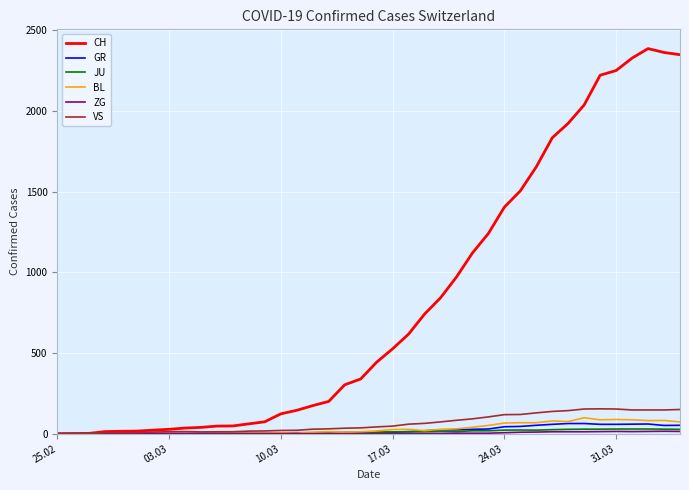

Which series has the widest spread of values?

CH